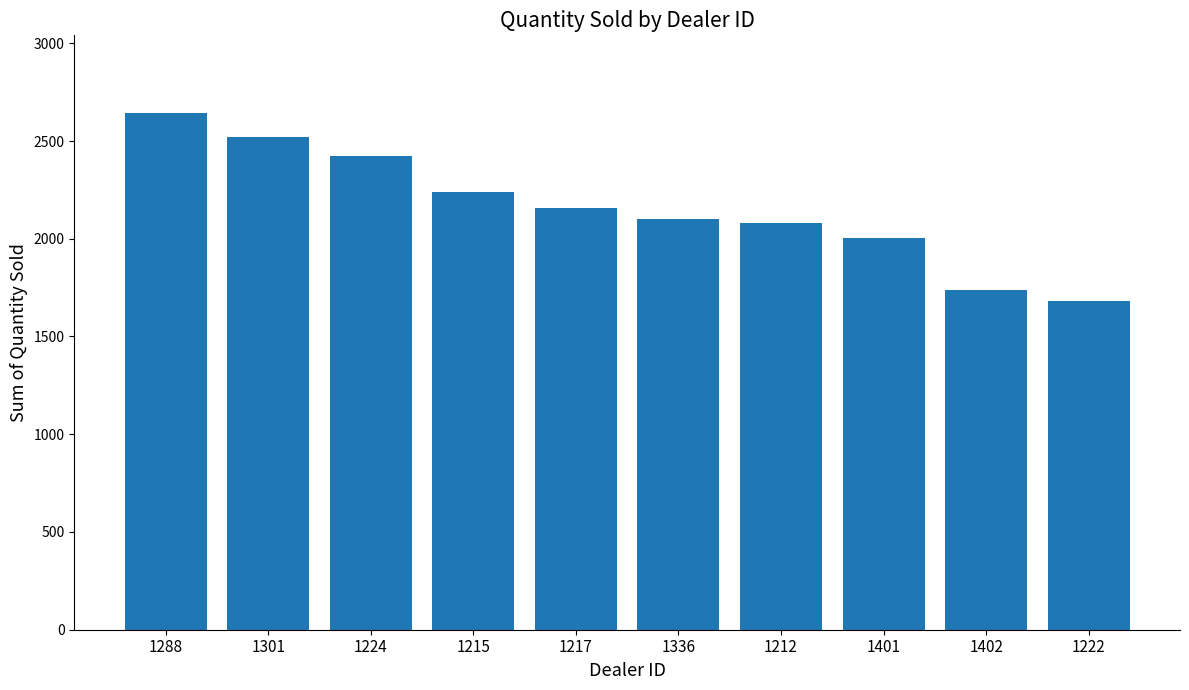

What is the sum of all values?

21597